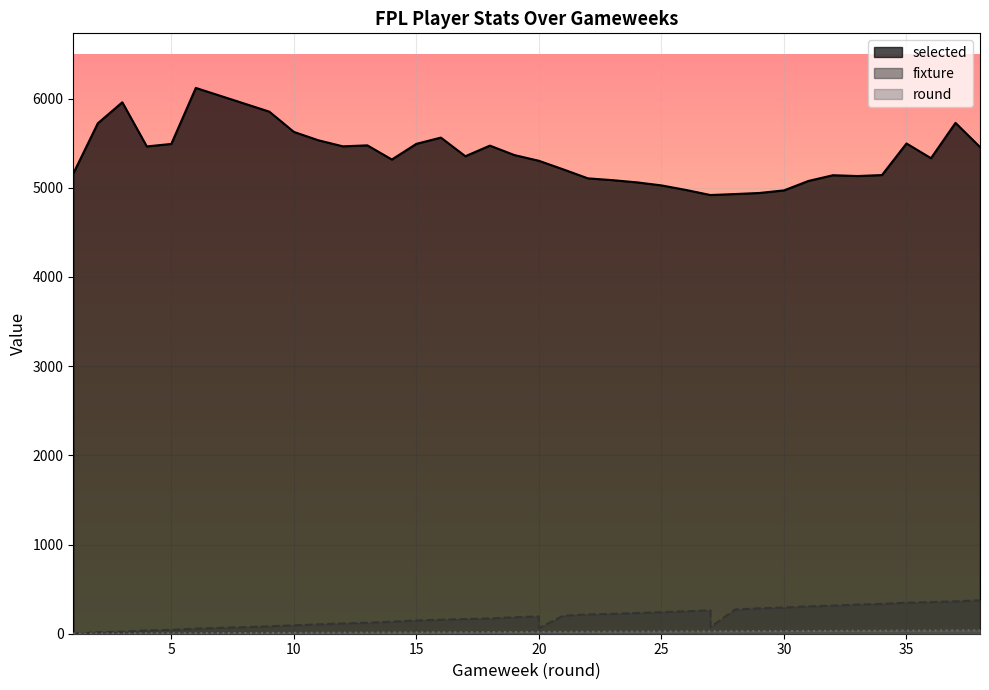

What is the average value of the selected series?

5334